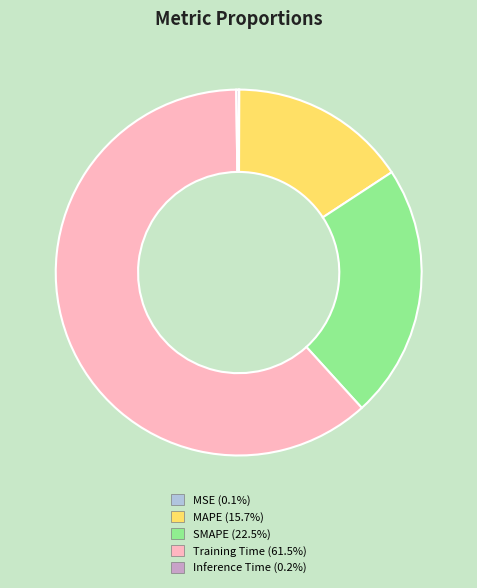

Which has a higher value, Training Time or MAPE?

Training Time